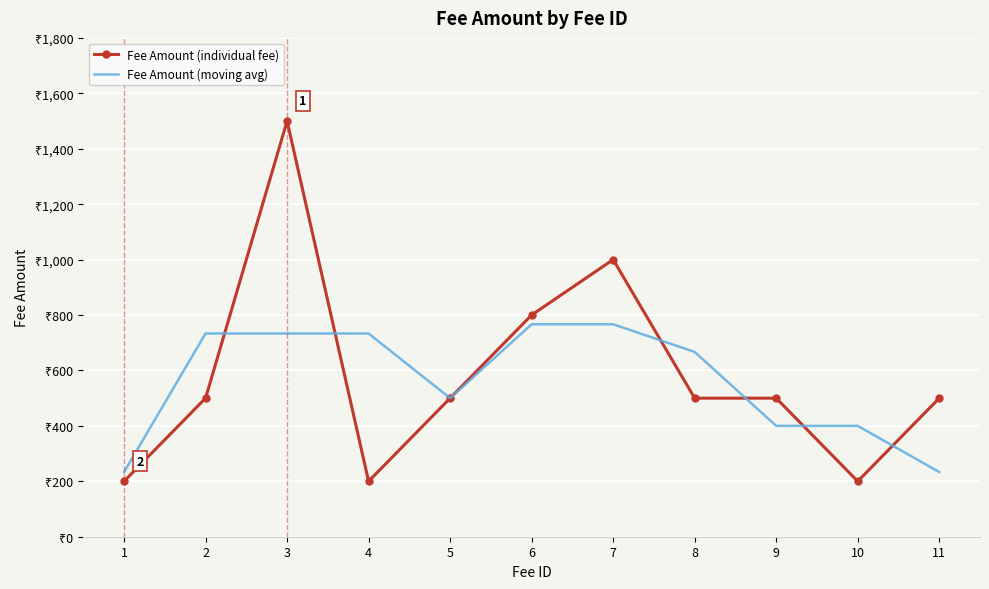

What is the spread (max minus min) of values at 11?

266.7